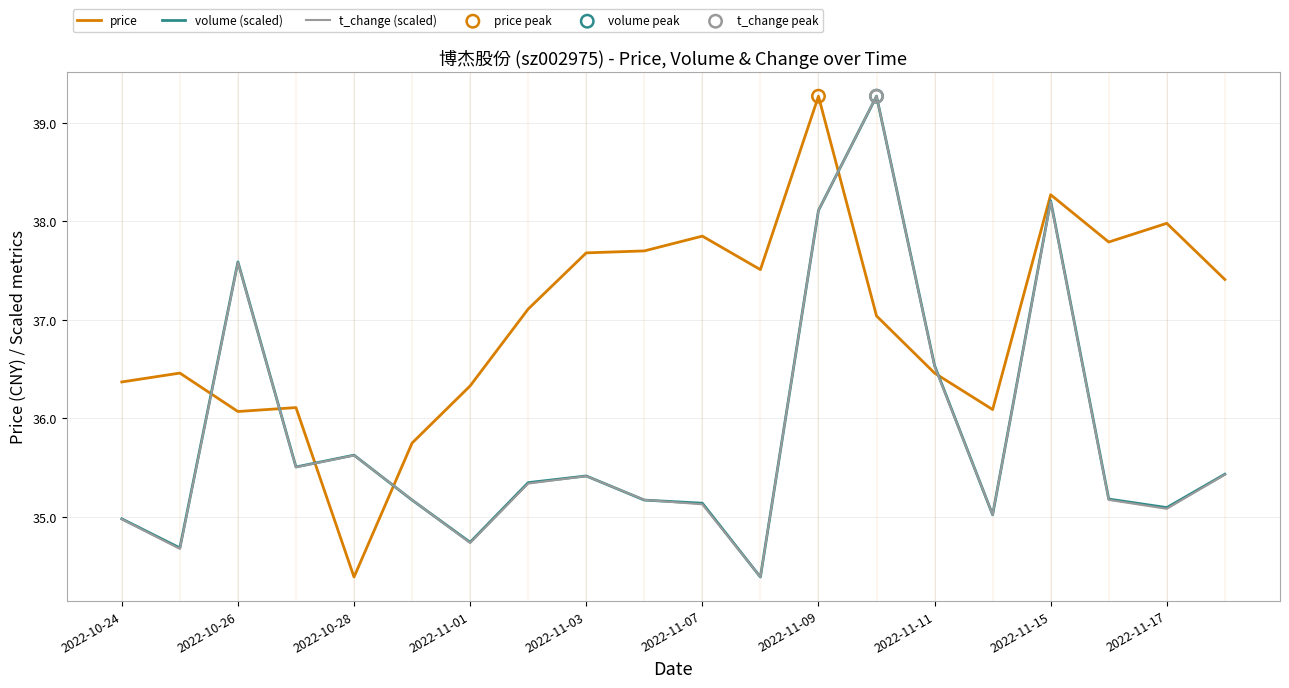

Which series ends up on top after the final intersection of volume (scaled) and price?

price